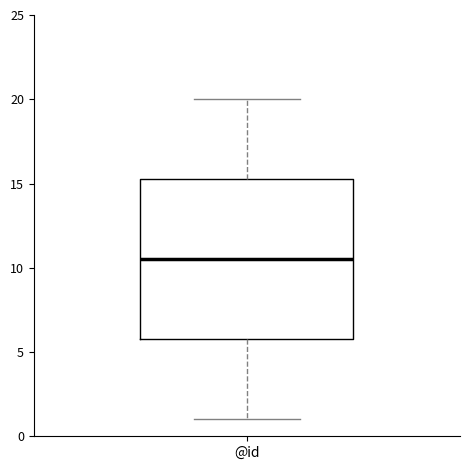

Where is the upper edge of the box for @id on the y-axis? The values are not printed on the chart, so give them approximately, as read against the axis.

15.5